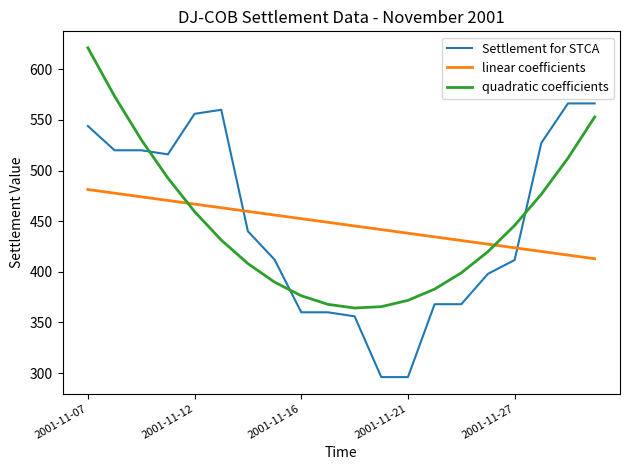

True or false: quadratic coefficients and linear coefficients cross at least once.

True